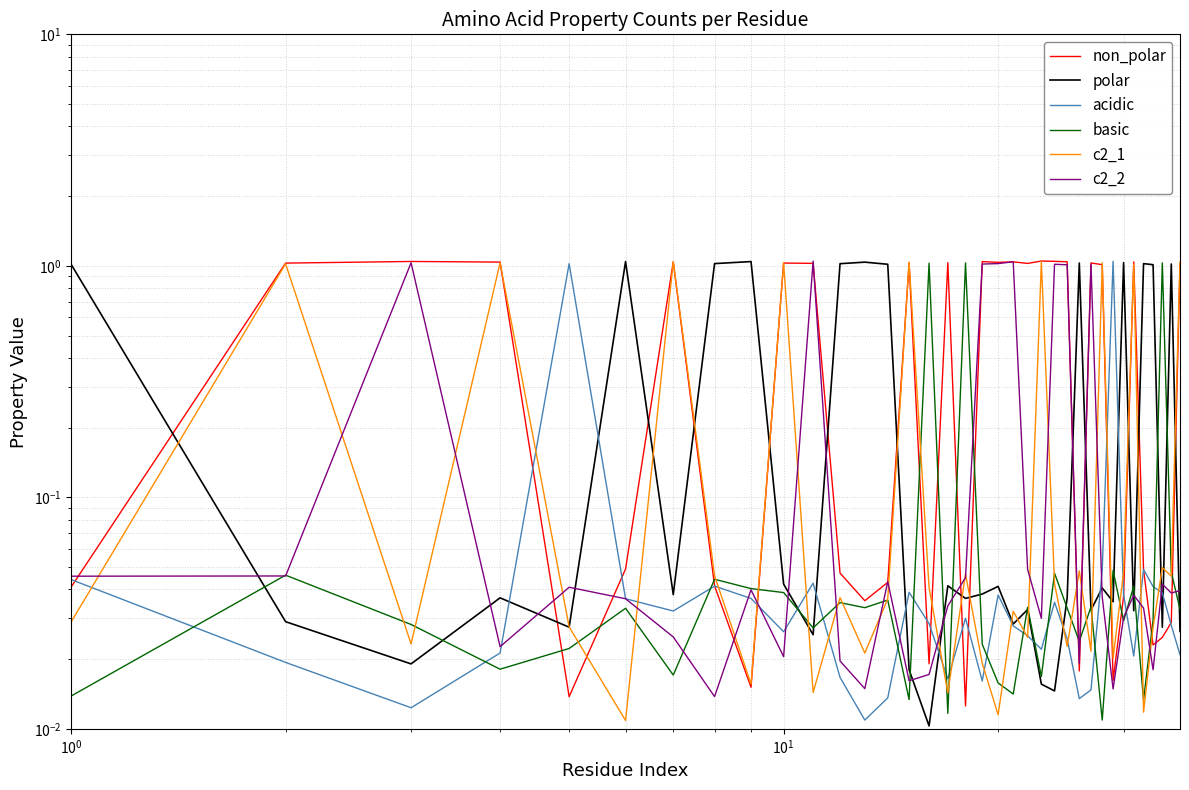

What is the difference between the maximum and minimum values in the c2_2 series?

1.0